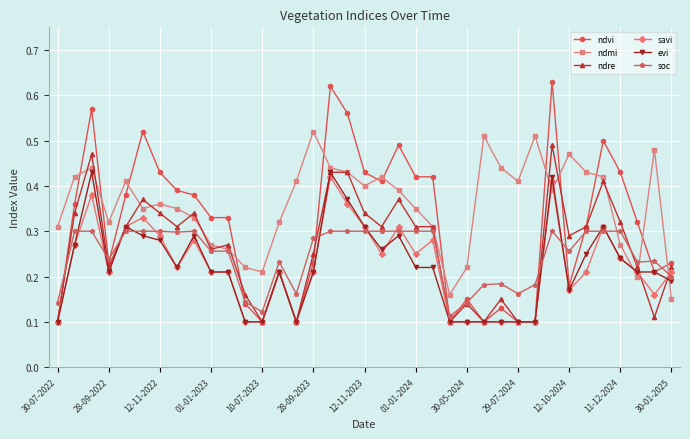

How many soc values are between 0 and 1?

37